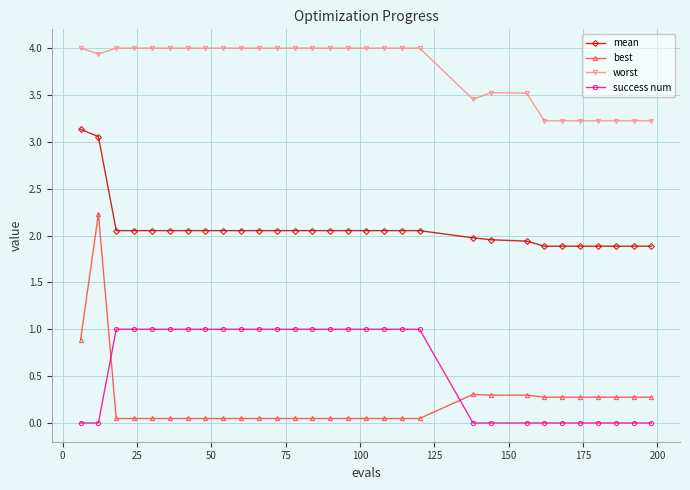

What is the sum of all success num values?

18.0